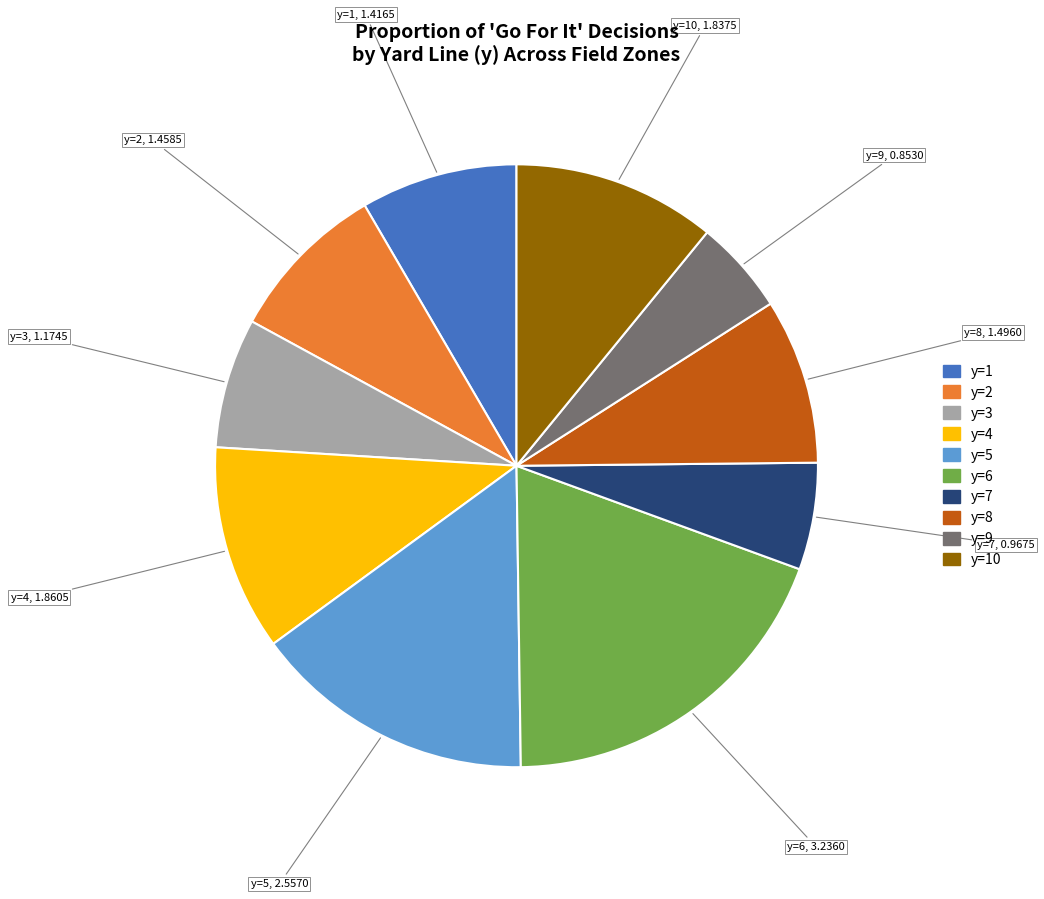

Does any single category account for the majority?

No